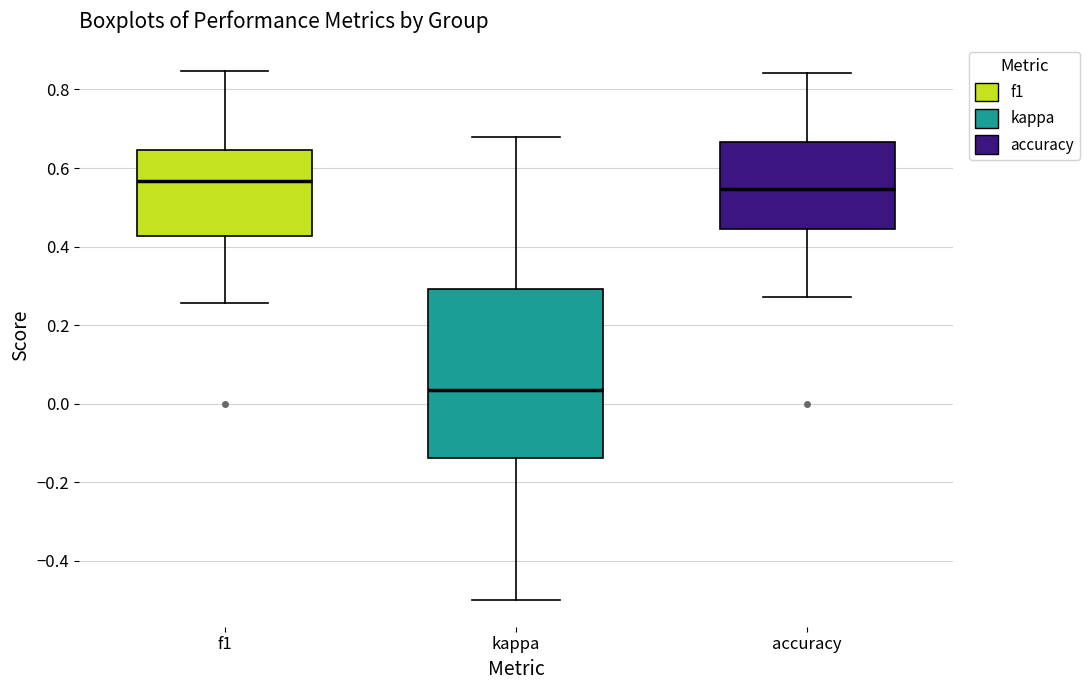

Comparing the boxes themselves (not the whiskers), which one is the tallest?

kappa